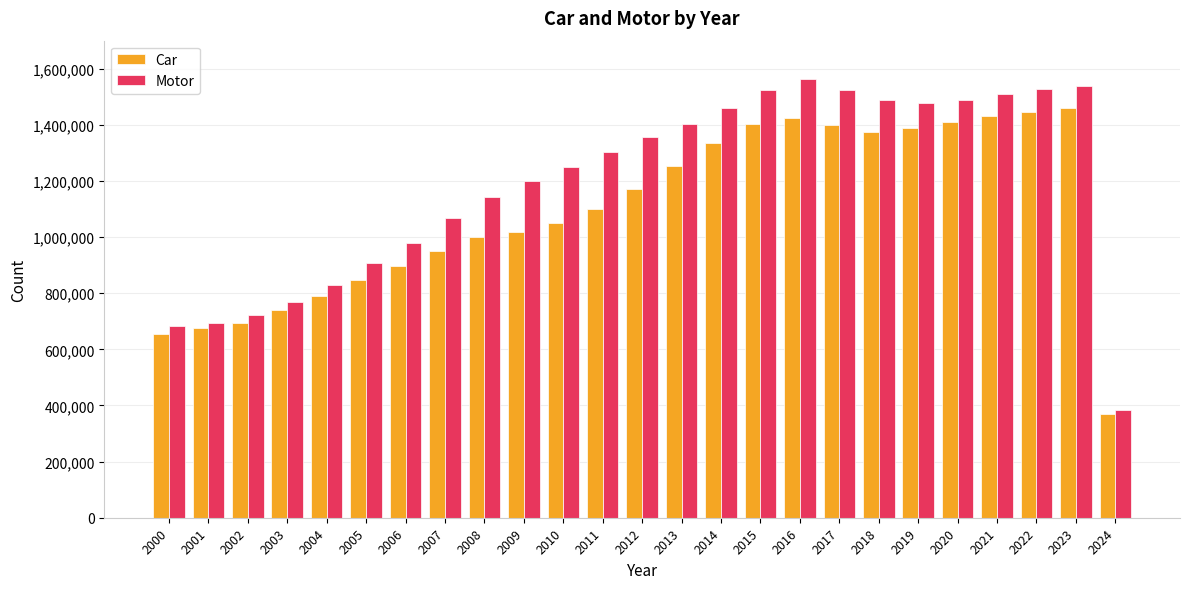

What is the greatest value displayed?

1561750